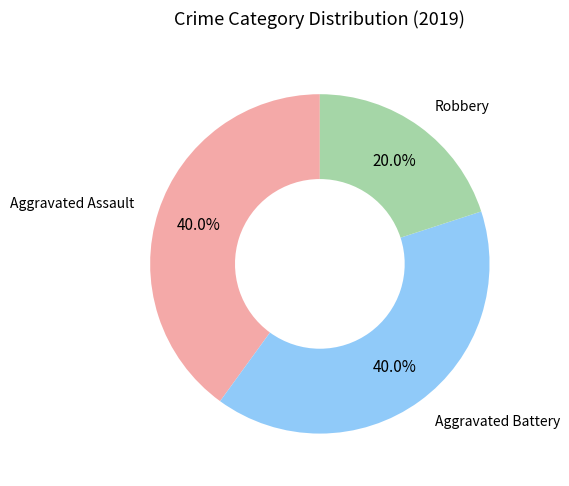

Is there any slice that represents more than half of the pie?

No